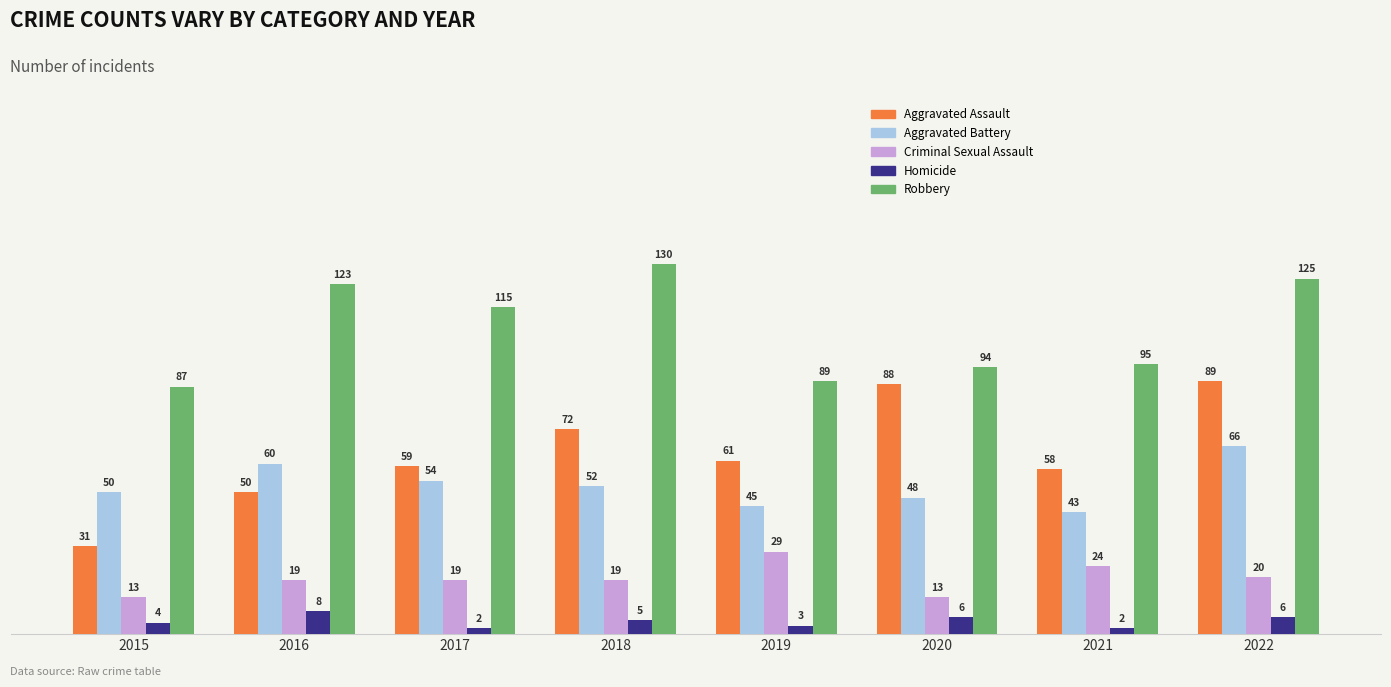

What is the highest value of the Criminal Sexual Assault series?

29